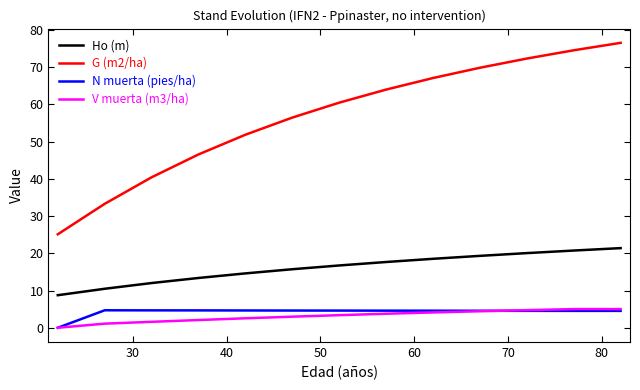

Which series has the largest range (max minus min)?

G (m2/ha)